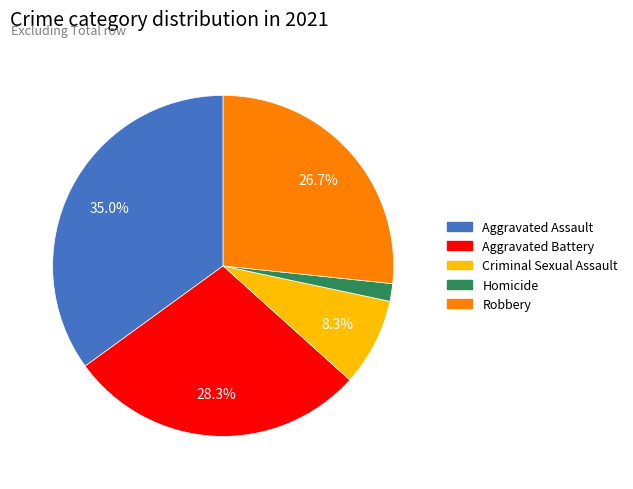

How many segments does this pie chart have?

5